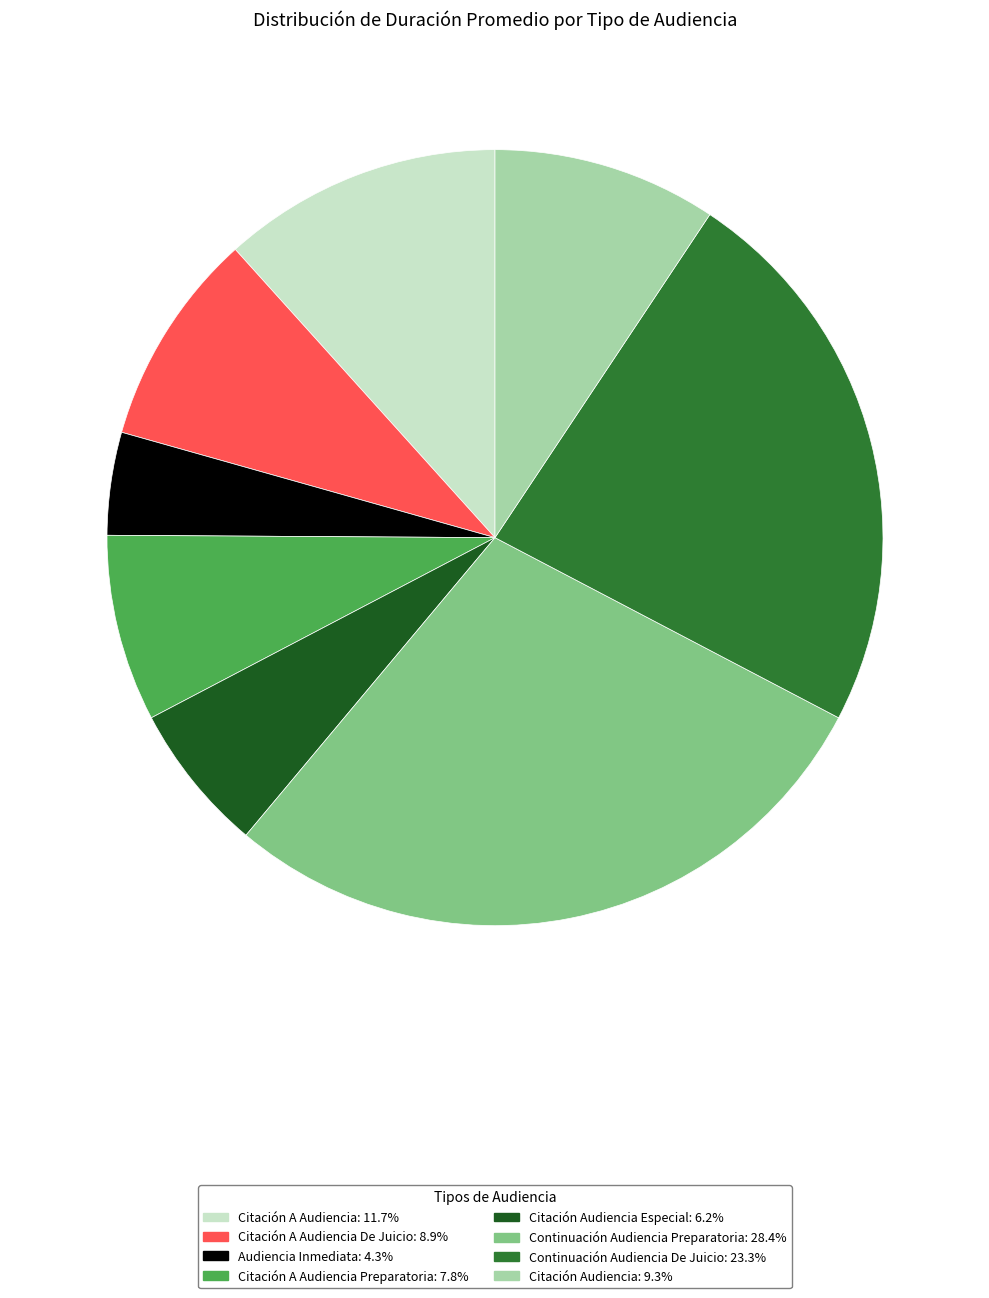

Does any single category account for the majority?

No